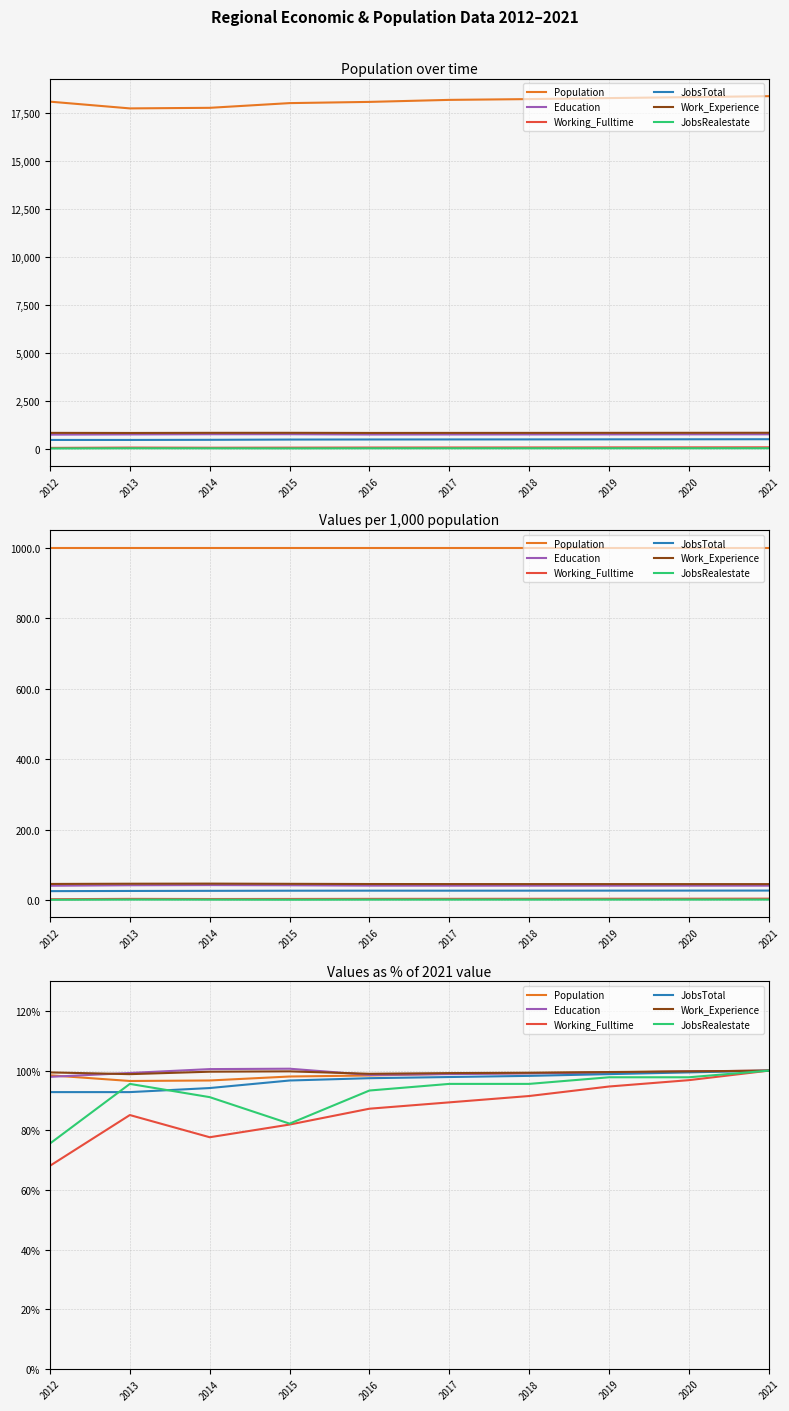

What is the difference between the maximum and second lowest values in the Education series?

2.1